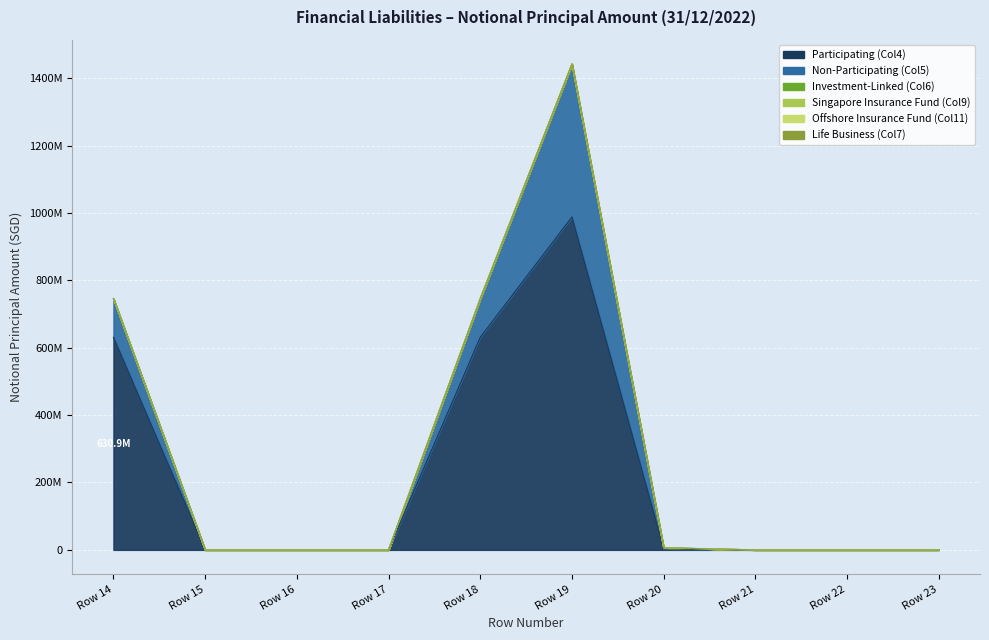

True or false: Singapore Insurance Fund (Col9) and Life Business (Col7) cross at least once.

False